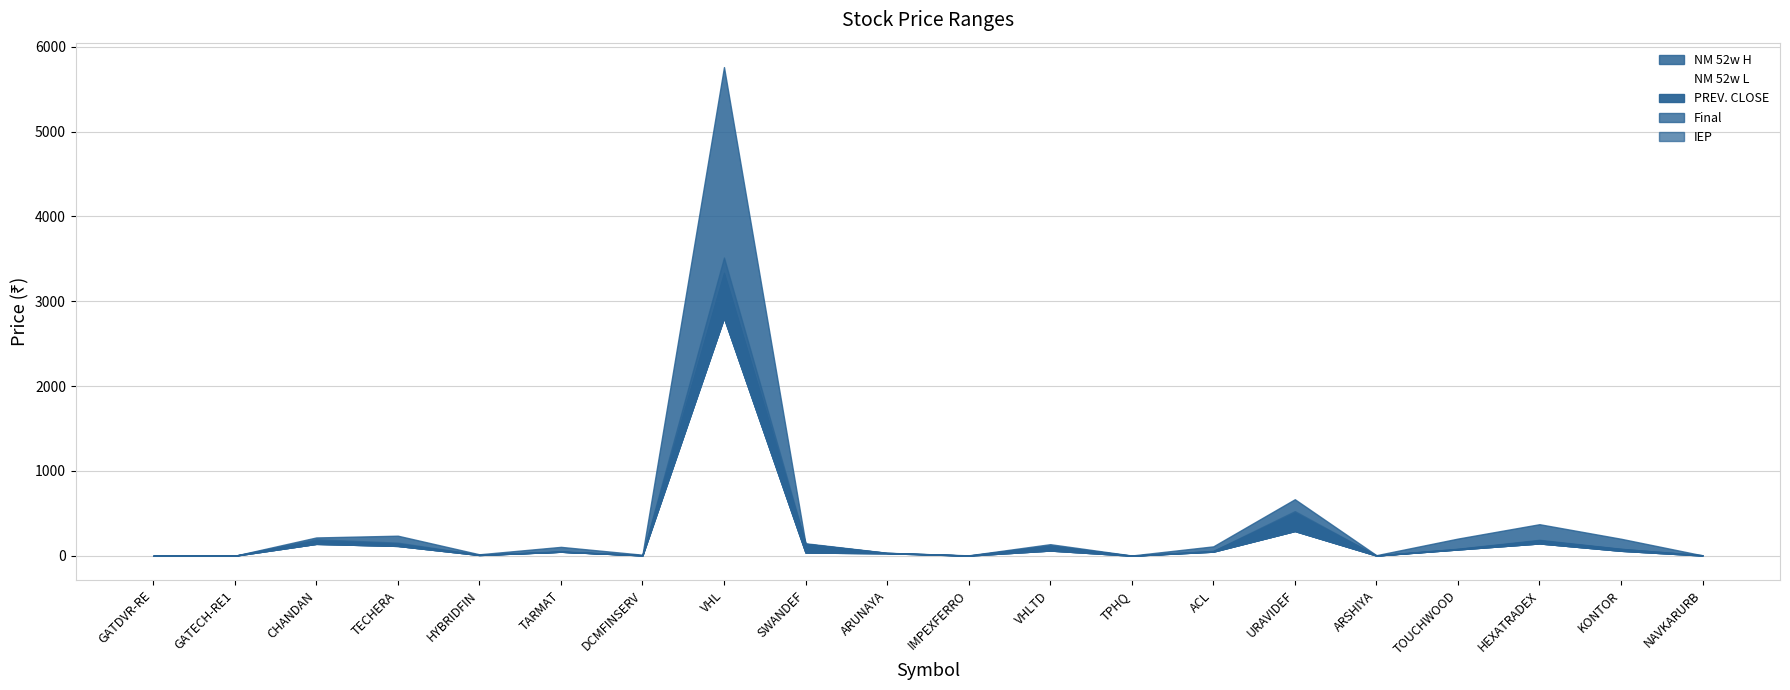

Where is IEP nearest to the value 1757?

URAVIDEF